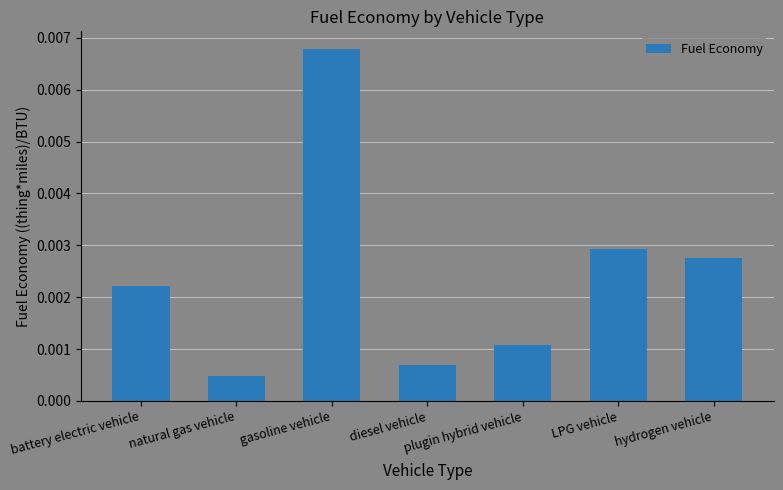

Which has a higher value, gasoline vehicle or plugin hybrid vehicle?

gasoline vehicle